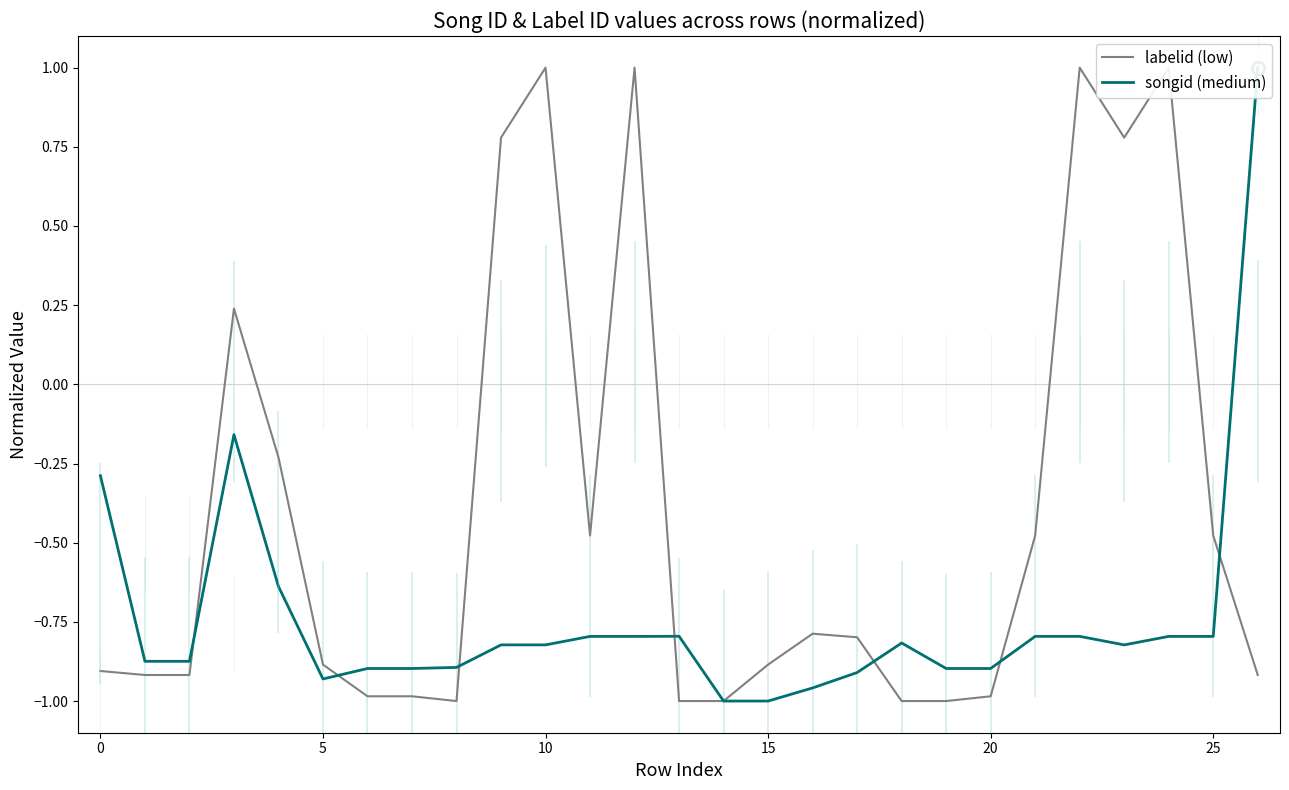

At which label does songid (medium) reach its peak?

26